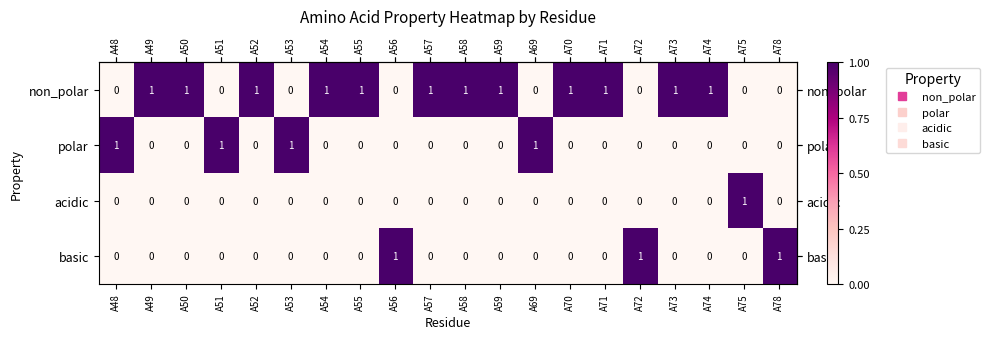

Which series has the largest total across all categories?

non_polar